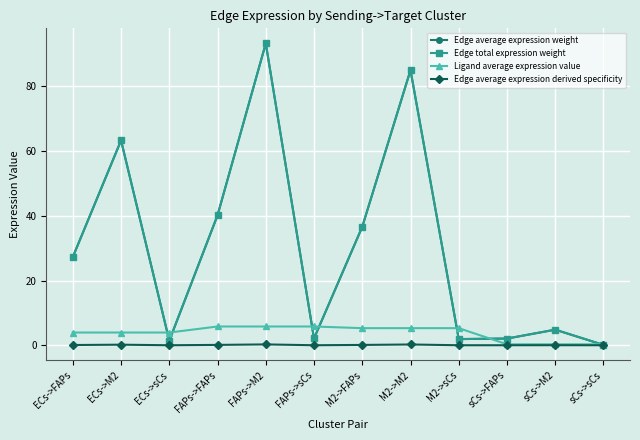

True or false: Edge average expression weight and Ligand average expression value intersect in this chart.

True